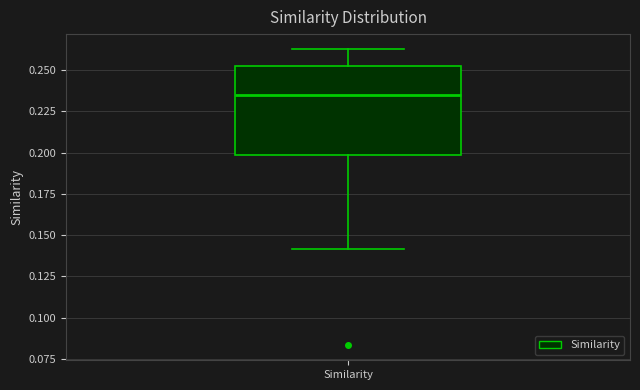

Where does the upper whisker of the box for Similarity end on the y-axis? The values are not printed on the chart, so give them approximately, as read against the axis.

0.265